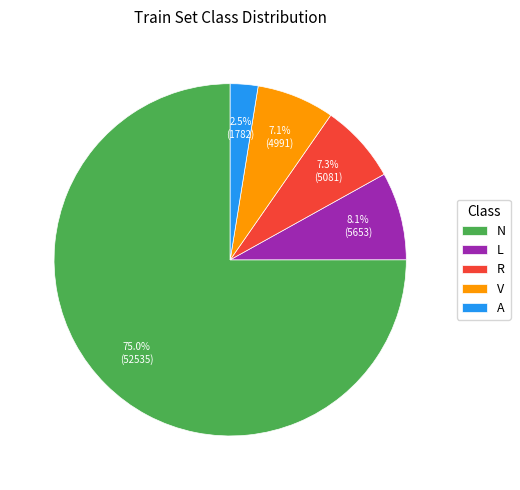

To the nearest percent, what is the average slice percentage?

20%